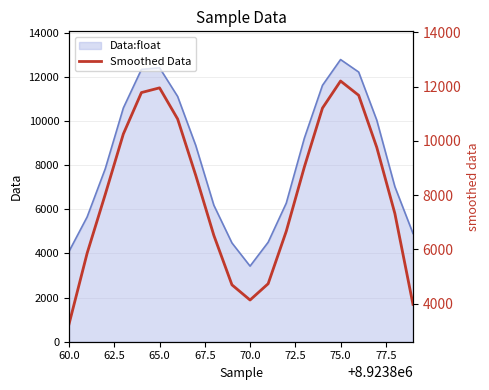

What is the highest value of the Data:float series?

12783